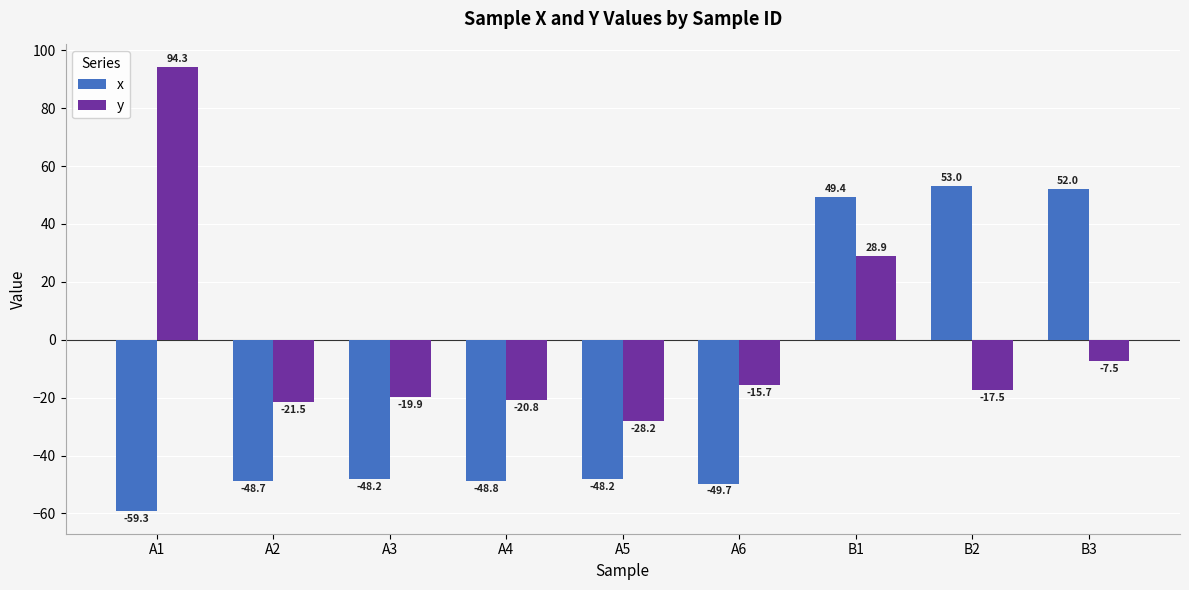

True or false: y has a value of -7.5 at B2.

False